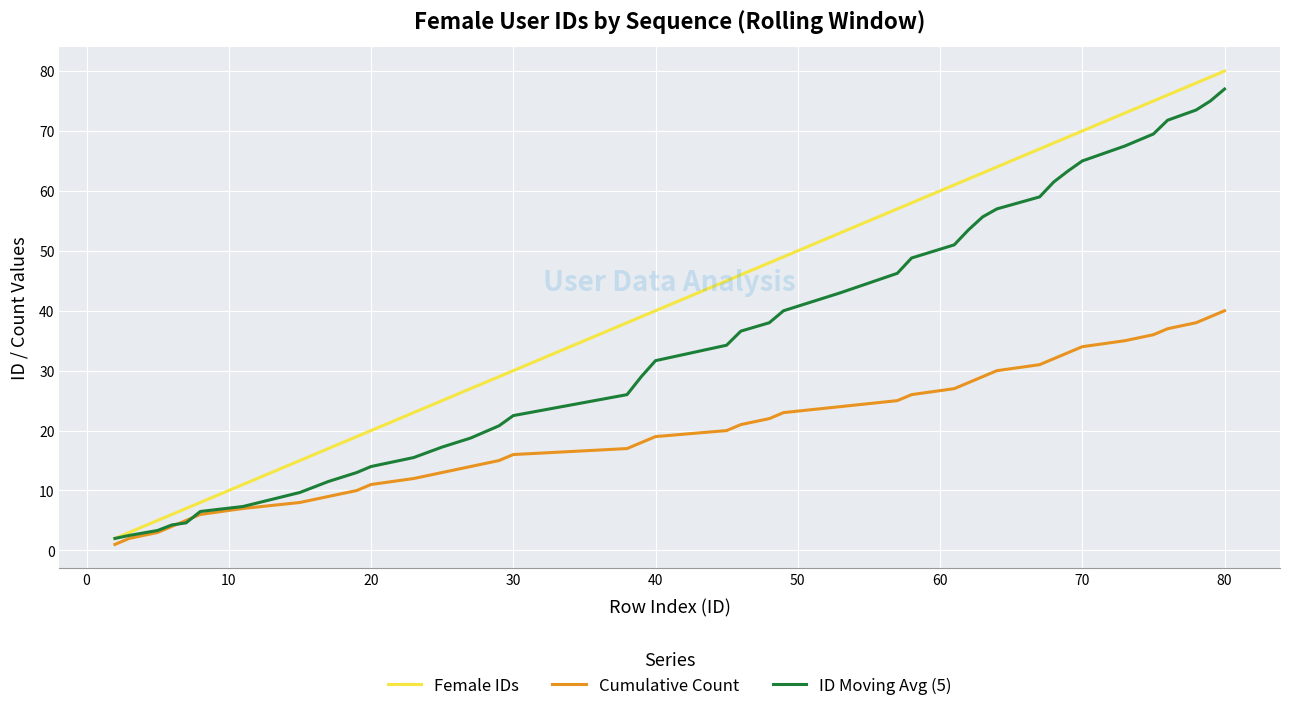

What is the maximum value for Female IDs?

80.0